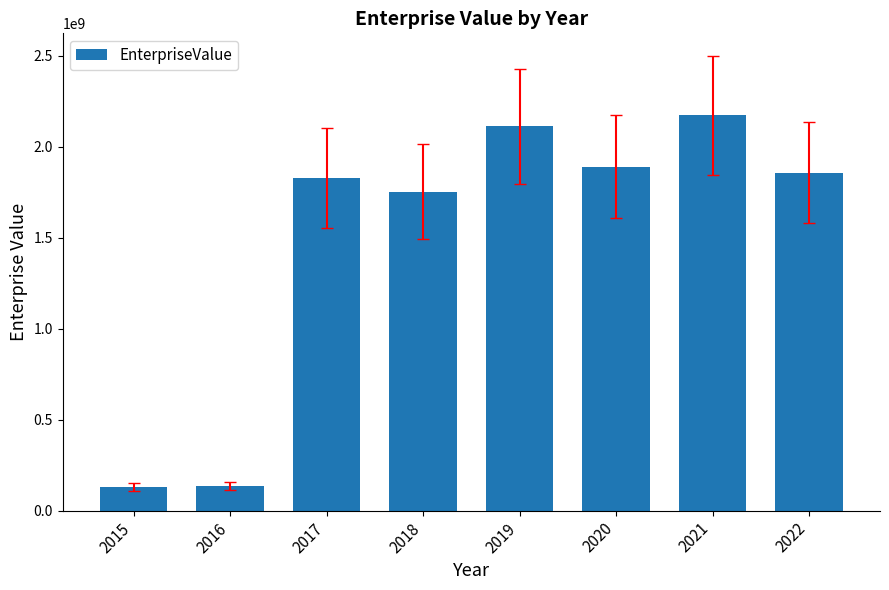

What is the smallest value displayed?

130154006.7